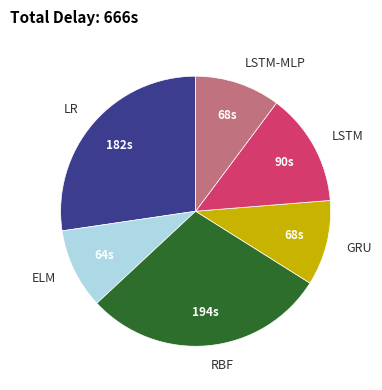

Is the sum of LSTM and ELM greater than half?

No